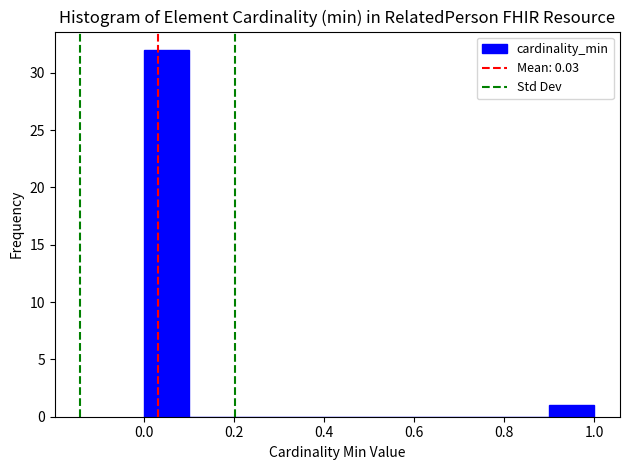

Reading left to right, transcribe this chart: for each bar, give the range it covers on the x-axis and its height. The values are not printed on the chart, so give them approximately, as read against the axis.

0.0 to 0.1: 32
0.1 to 0.2: 0
0.2 to 0.3: 0
0.3 to 0.4: 0
0.4 to 0.5: 0
0.5 to 0.6: 0
0.6 to 0.7: 0
0.7 to 0.8: 0
0.8 to 0.9: 0
0.9 to 1.0: 1